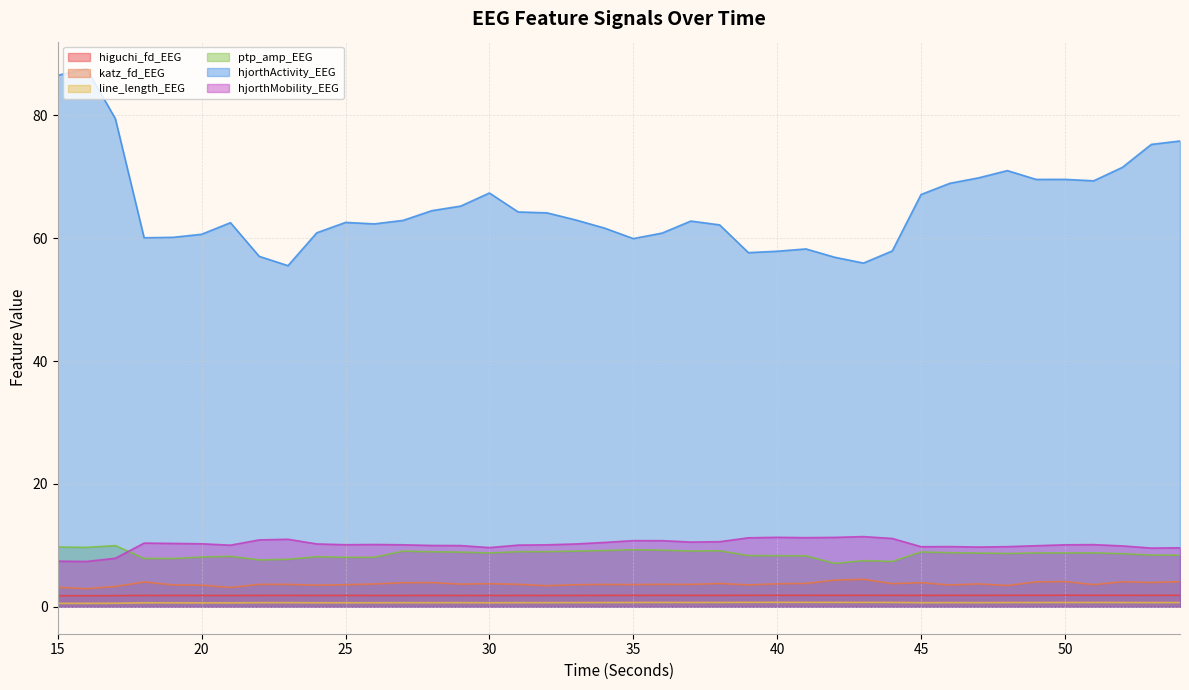

What is the smallest value displayed?

0.6